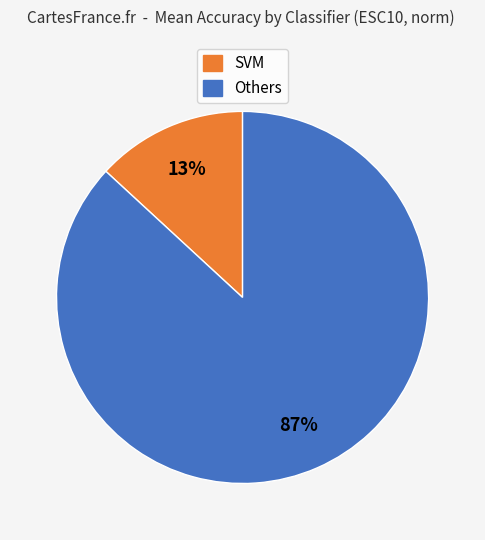

To the nearest percent, what is the difference between the largest and smallest slice percentages?

74%